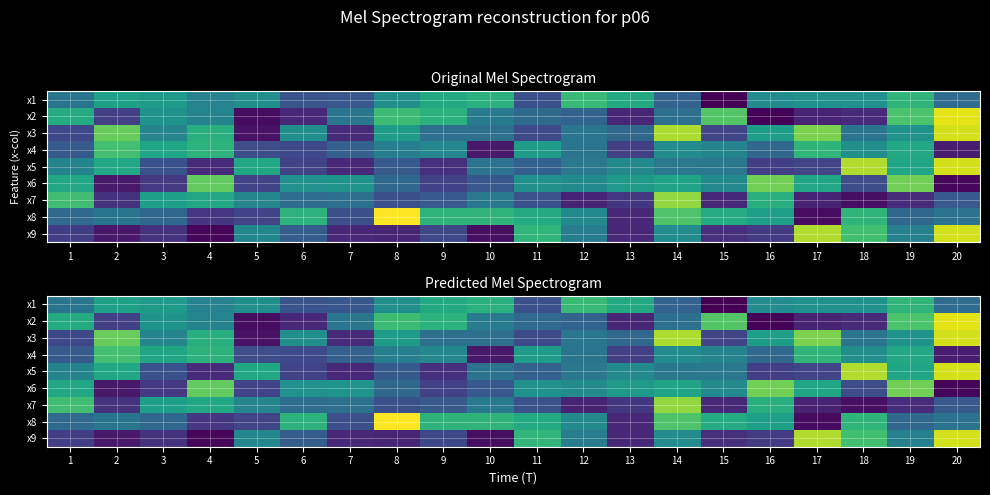

What is the greatest value displayed?

10.9